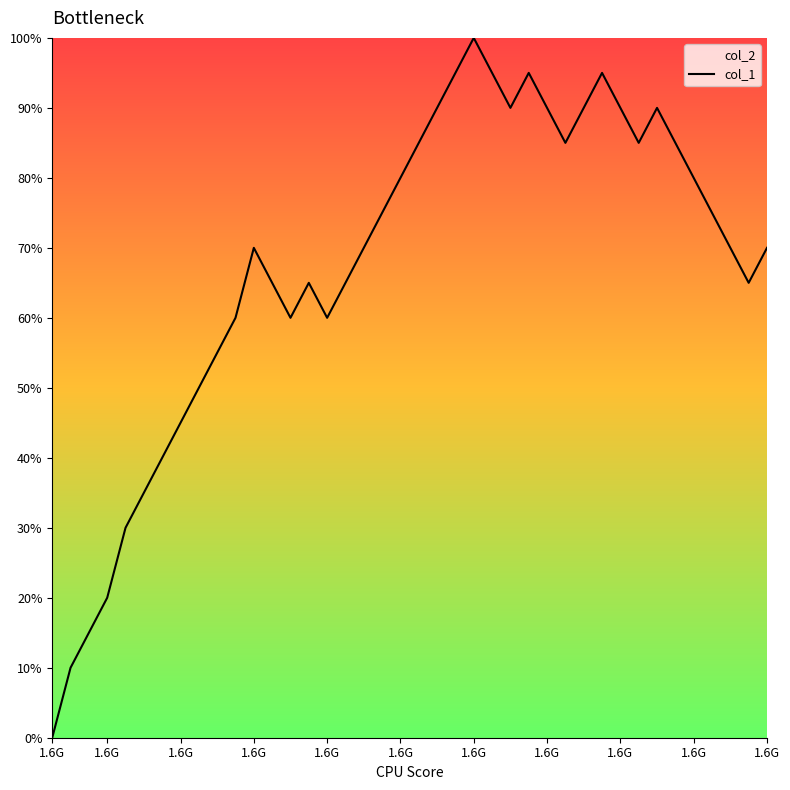

Reading left to right, transcribe all the data shown in this chart.

0.0	10.0	15.0	20.0	30.0	35.0	40.0	45.0	50.0	55.0	60.0	70.0	65.0	60.0	65.0	60.0	65.0	70.0	75.0	80.0	85.0	90.0	95.0	100.0	95.0	90.0	95.0	90.0	85.0	90.0	95.0	90.0	85.0	90.0	85.0	80.0	75.0	70.0	65.0	70.0